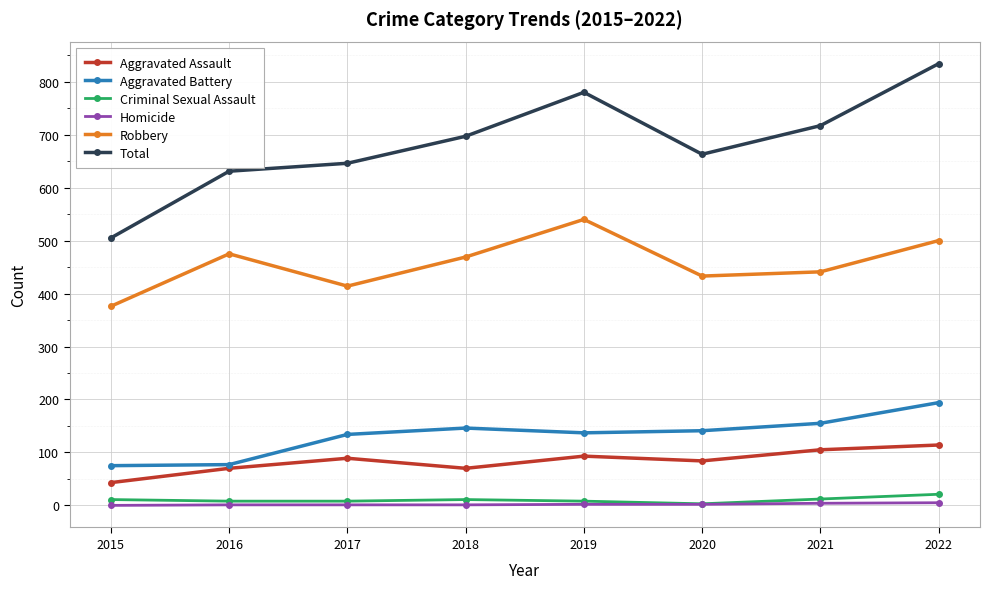

Does the chart display data point markers on the line(s)?

Yes